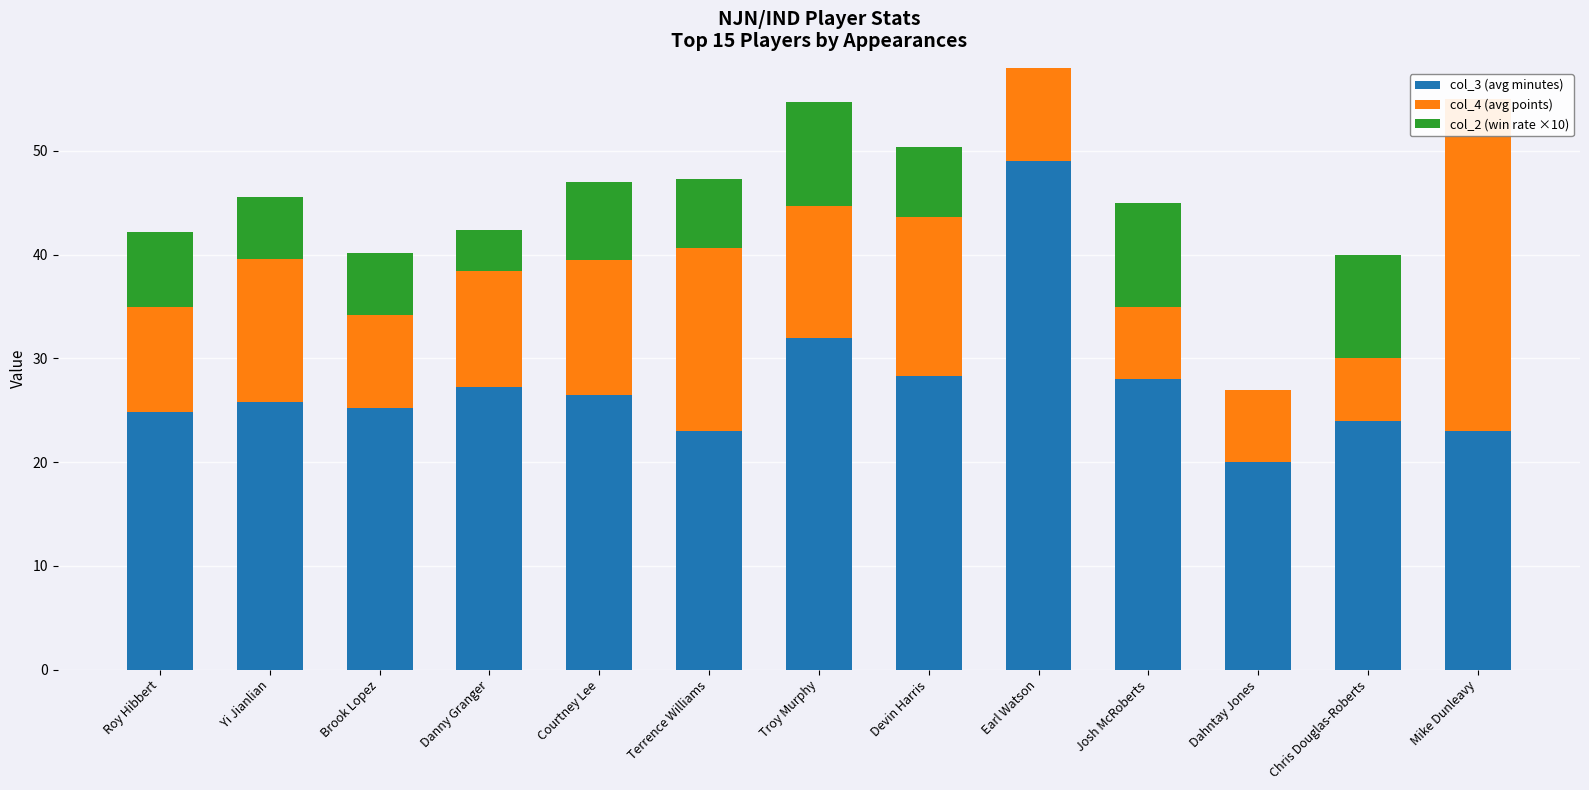

Where does the col_3 (avg minutes) series first go above 25?

Yi Jianlian